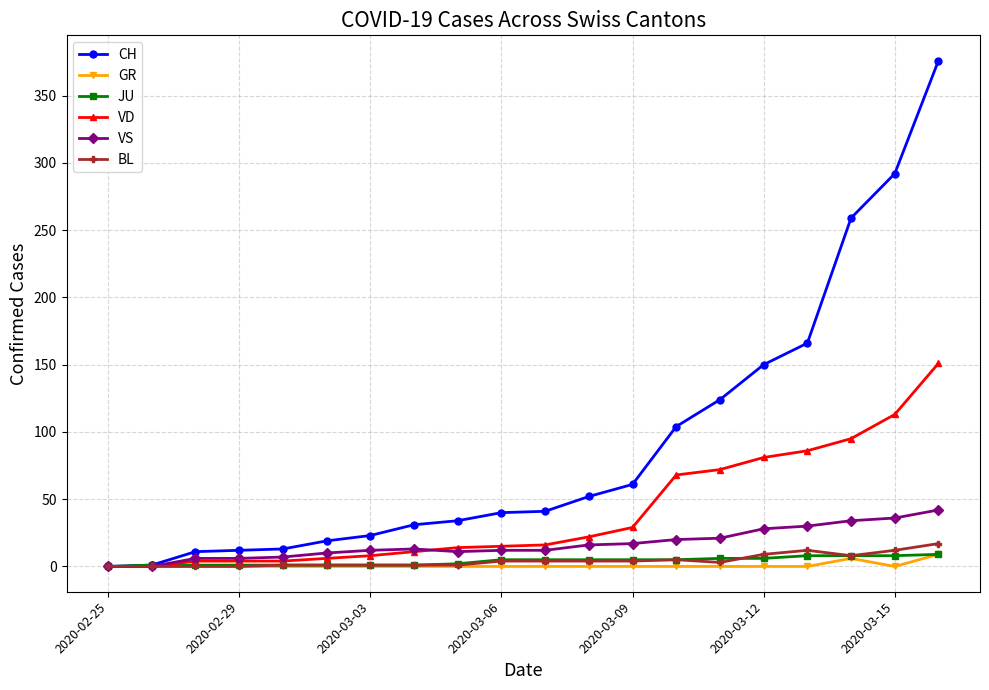

Which series has the largest total across all categories?

CH